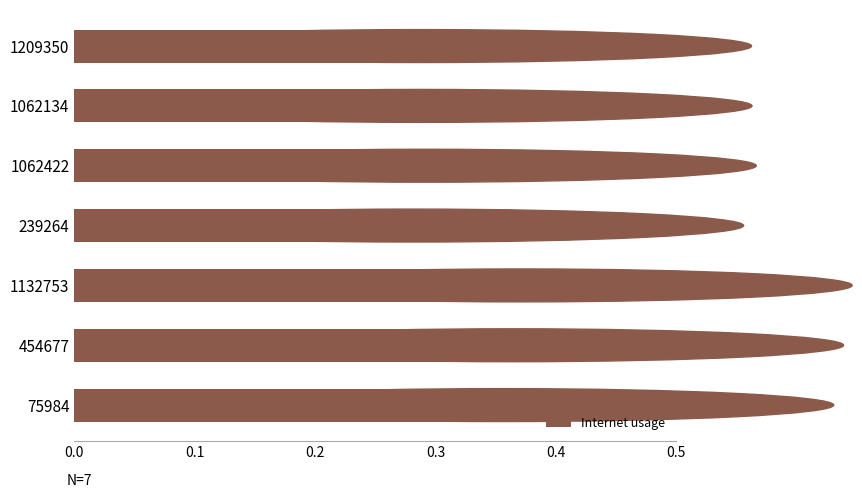

Count the number of categories in the chart.

7